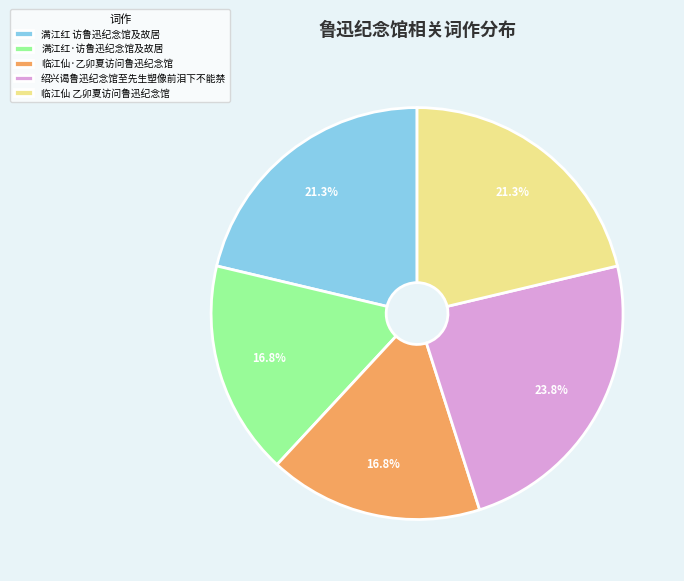

What is the largest slice in the pie chart?

绍兴谒鲁迅纪念馆至先生塑像前泪下不能禁